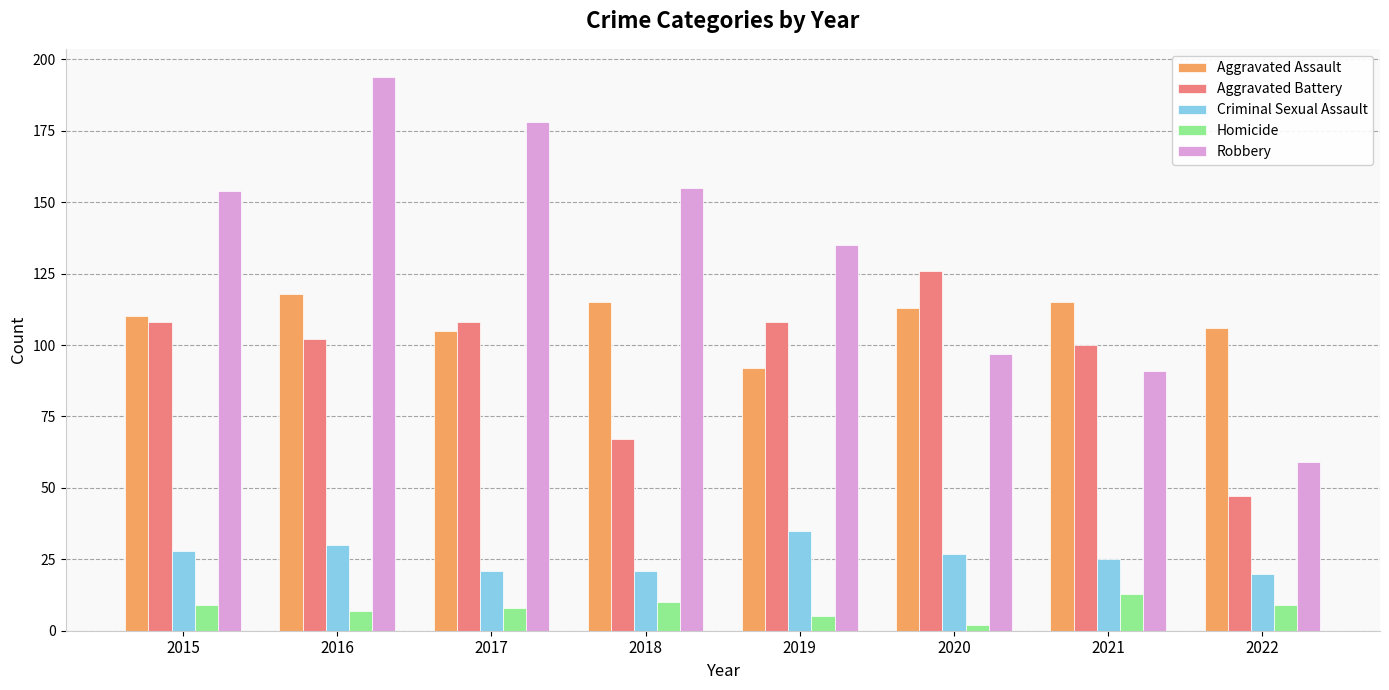

Where does the Criminal Sexual Assault series first go above 27?

2015